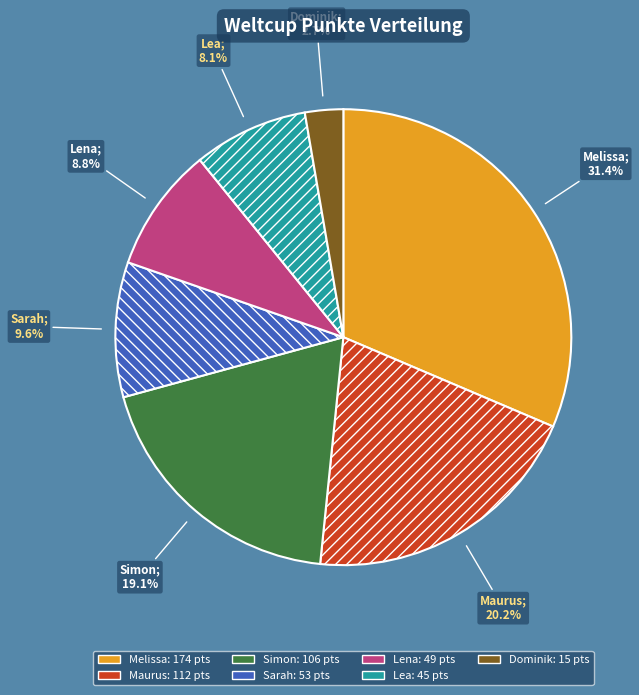

Approximately how many times larger is the value at Melissa compared to Dominik?

11.6